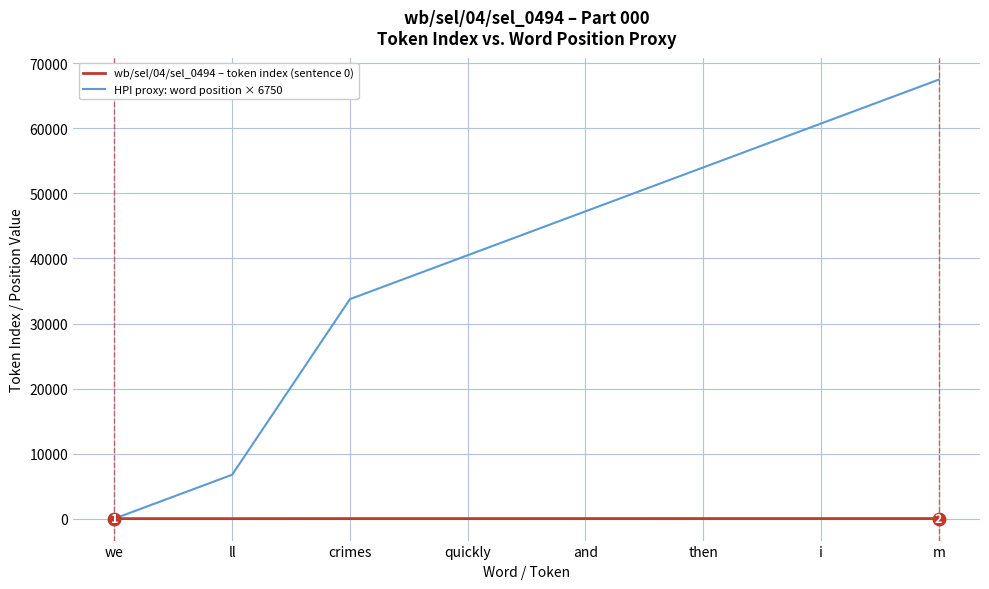

Count the wb/sel/04/sel_0494 – token index (sentence 0) values in the range 5 to 9.

5